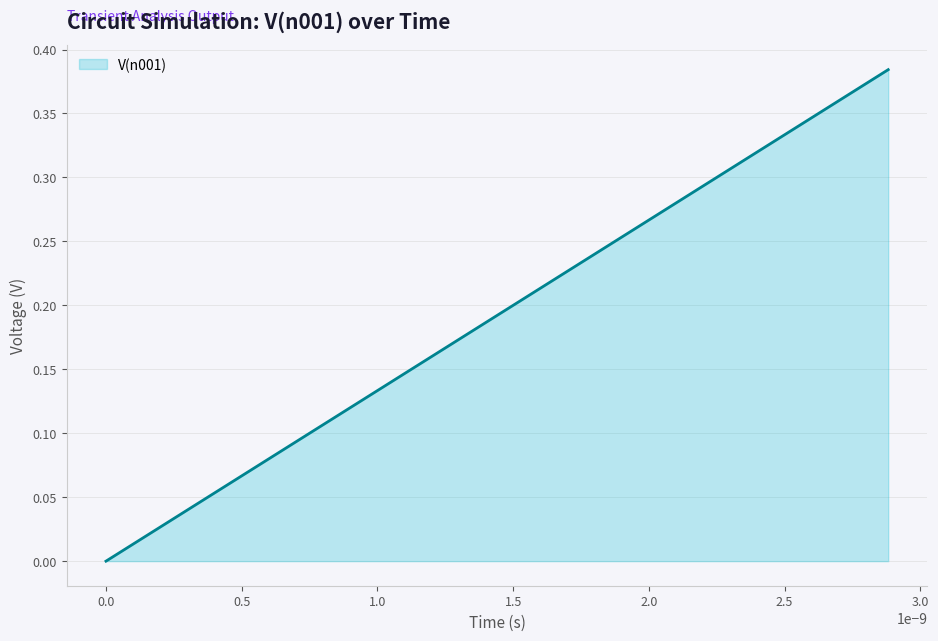

How many lines are shown in the chart?

1